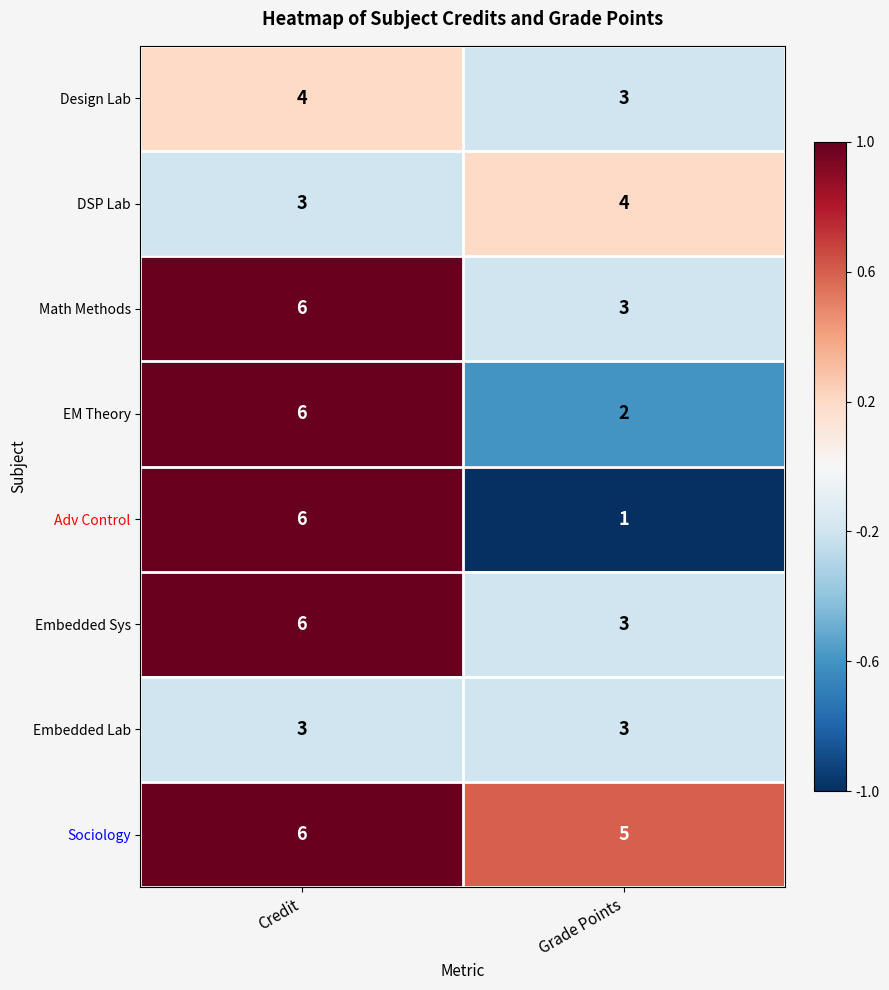

At which category is the sum across all series the highest?

Credit